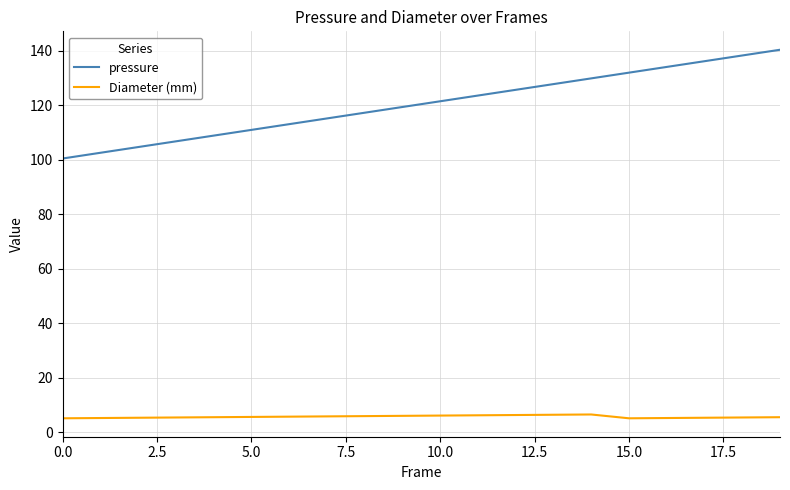

Which series has the largest total across all categories?

pressure